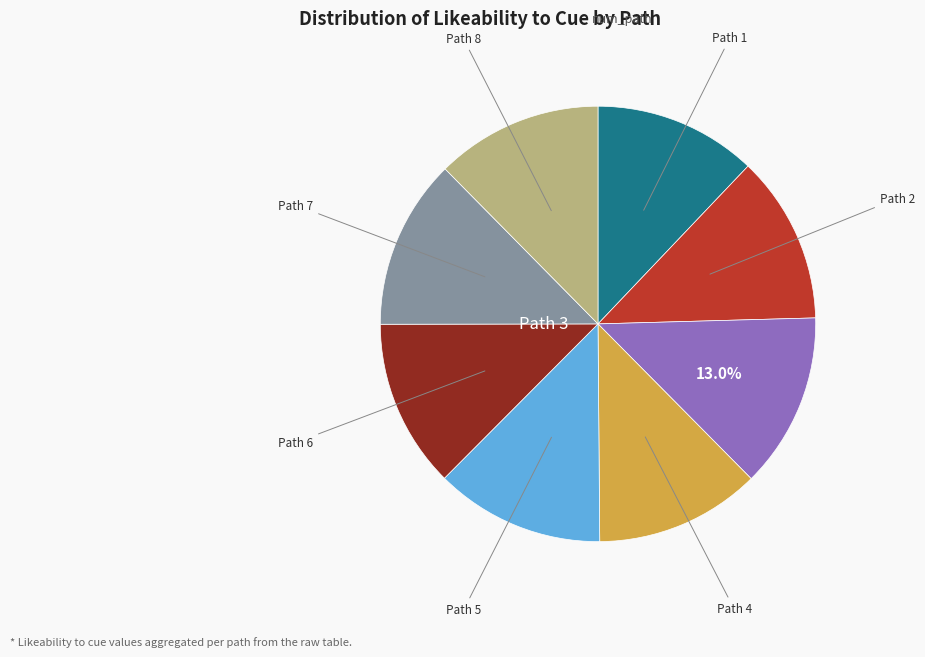

Is there a majority slice in this chart?

No